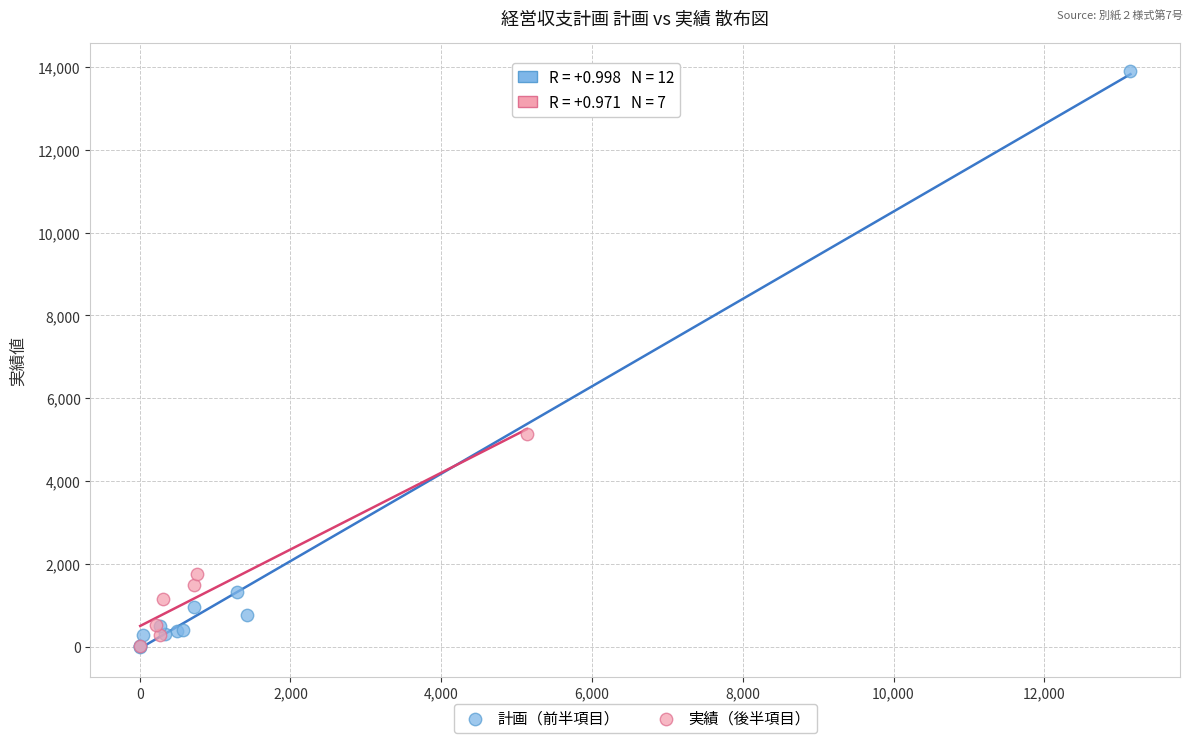

Which series reaches the maximum Y coordinate?

計画（前半項目）